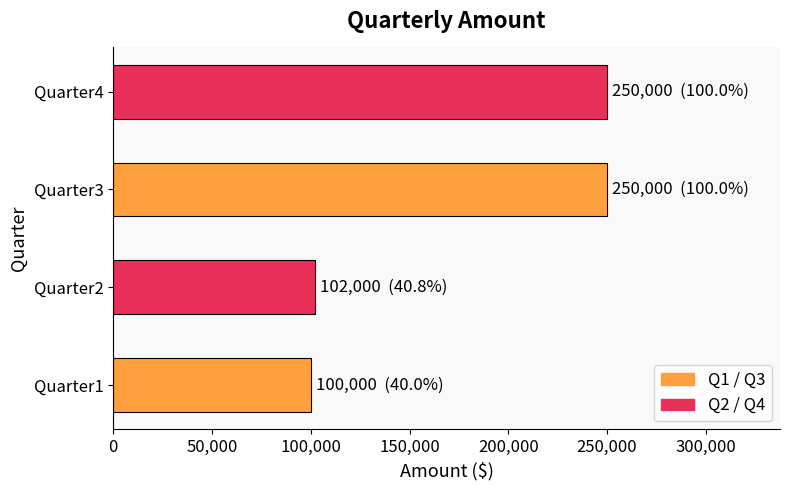

What is the change in value from Quarter2 to Quarter4?

+148000